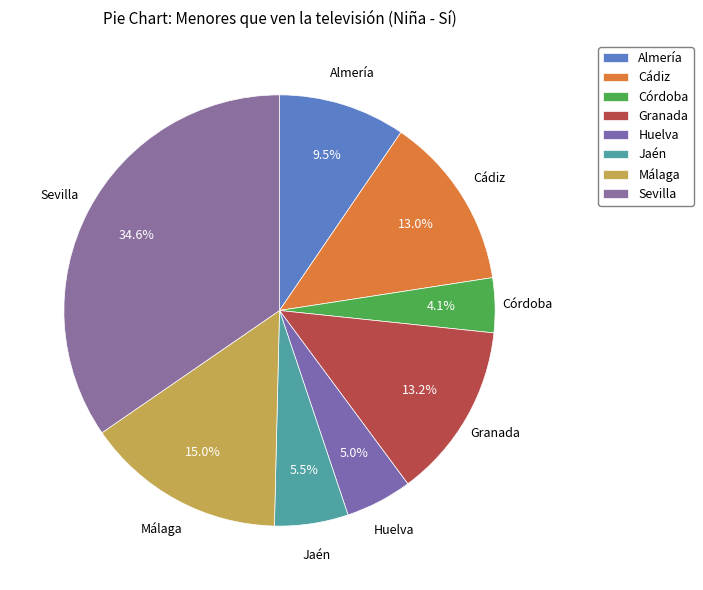

The Córdoba slice represents 4% of the pie. True or false?

True